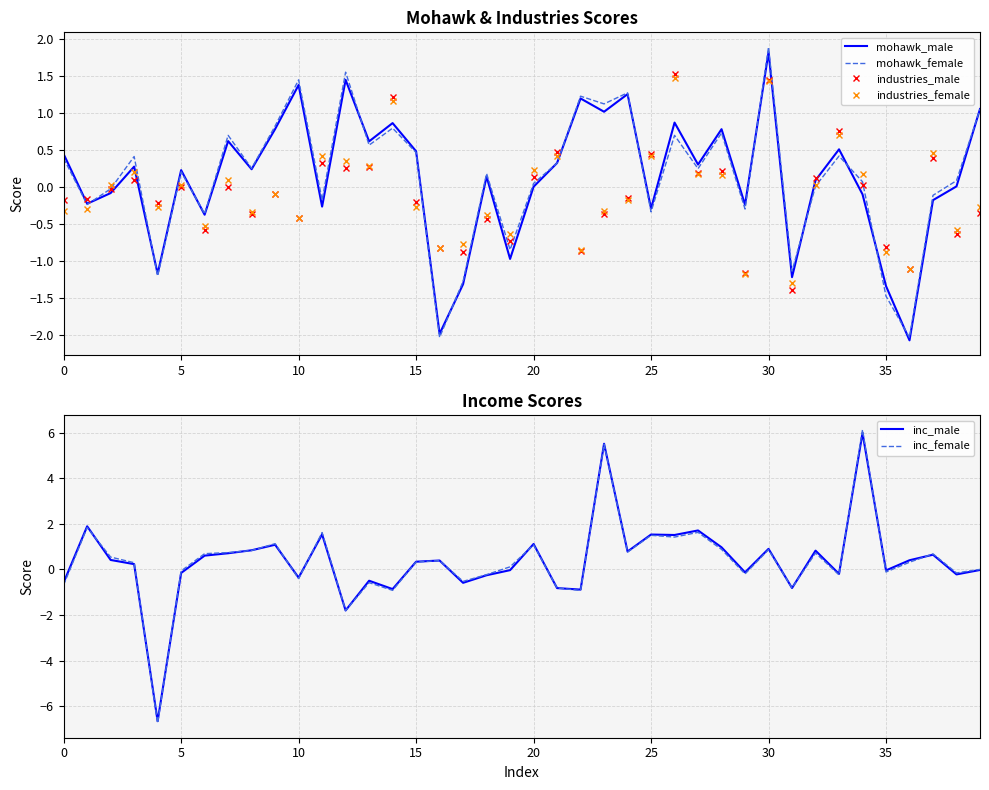

Which category has the highest value across all series?

34